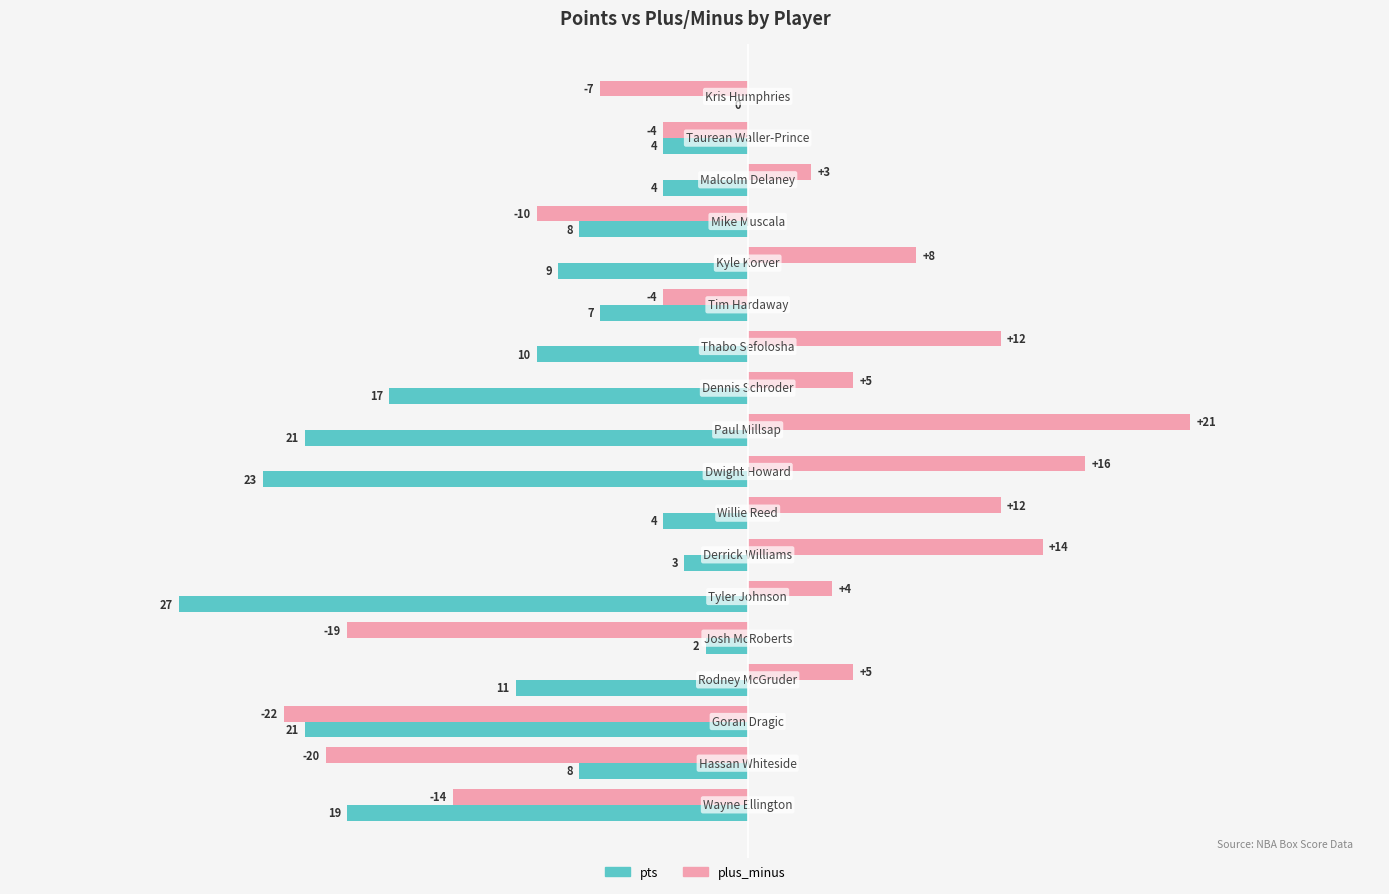

Count the number of data series in this chart.

2